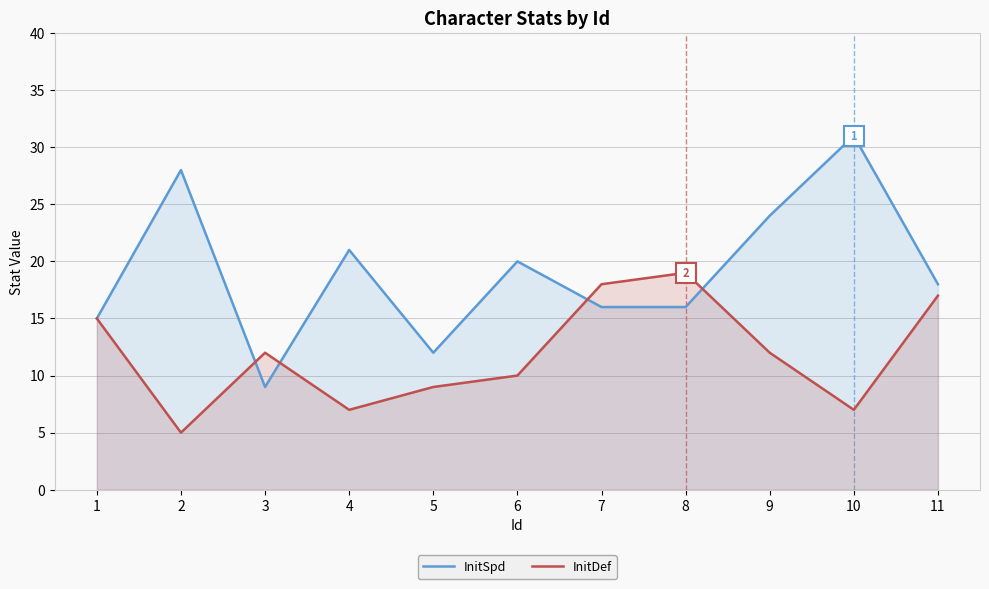

What is the difference between the second highest and second lowest values in the InitDef series?

11